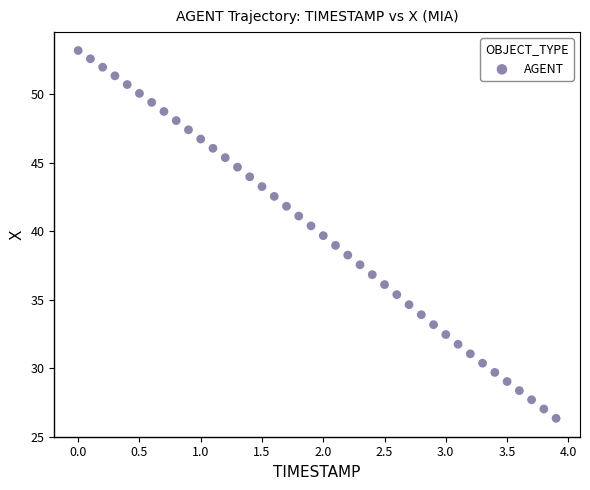

What is the range of X values (max minus min)?

3.9